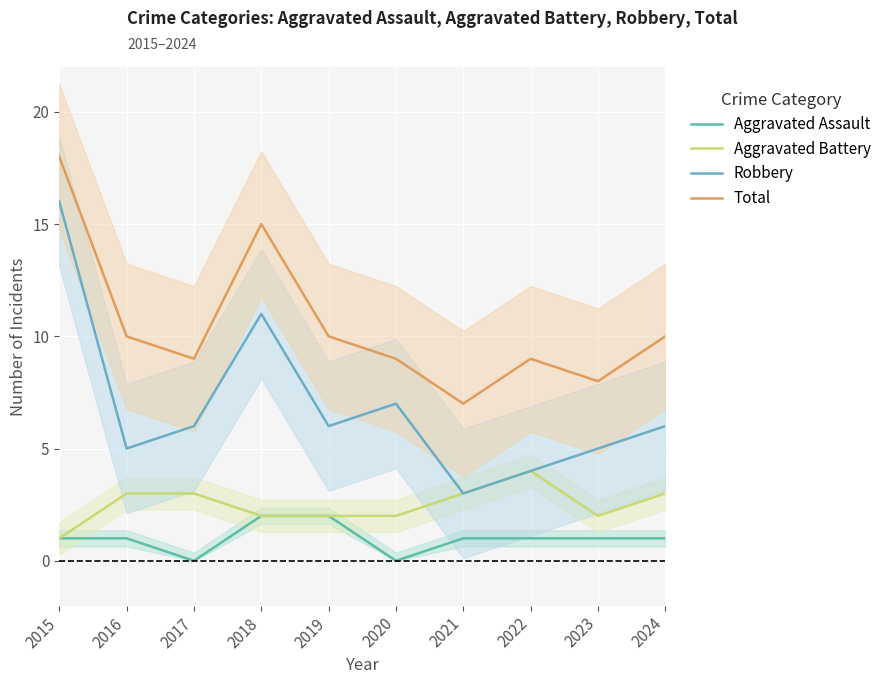

List the labels in order of Aggravated Battery value, smallest first.

2015, 2018, 2019, 2020, 2023, 2016, 2017, 2021, 2024, 2022